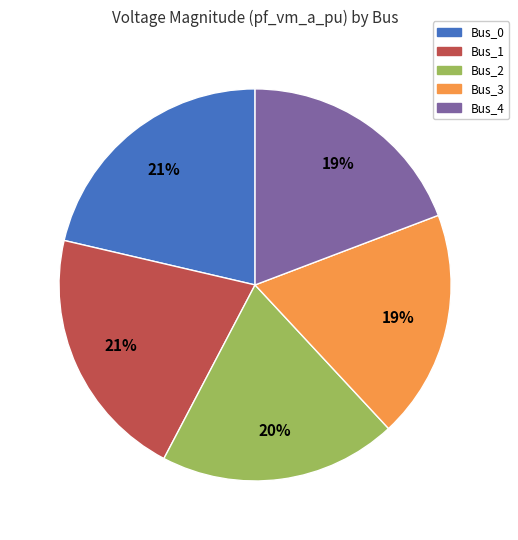

How many segments does this pie chart have?

5